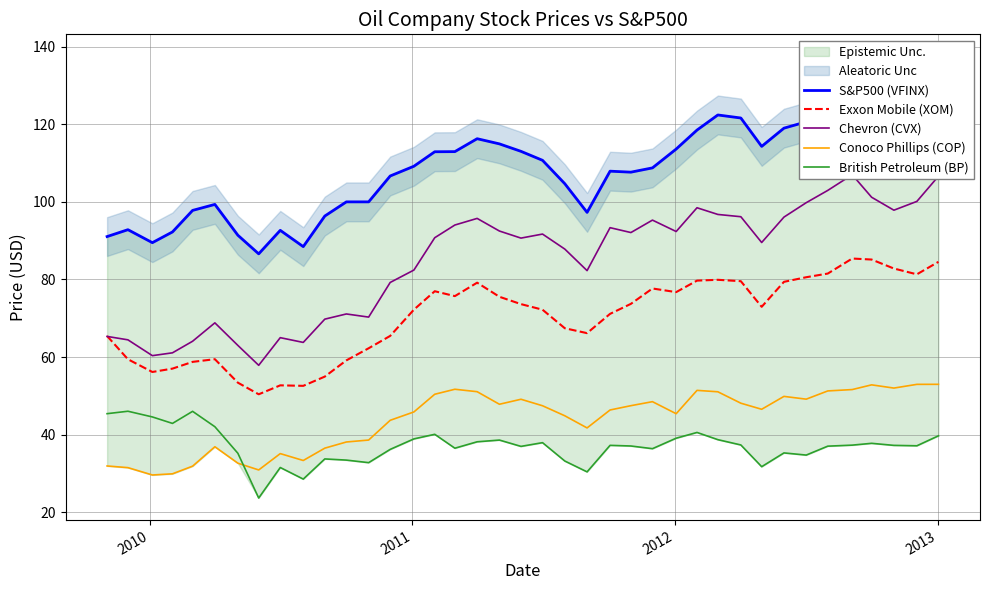

What are all the series names shown in the legend?

S&P500 (VFINX), Exxon Mobile (XOM), Chevron (CVX), Conoco Phillips (COP), British Petroleum (BP)